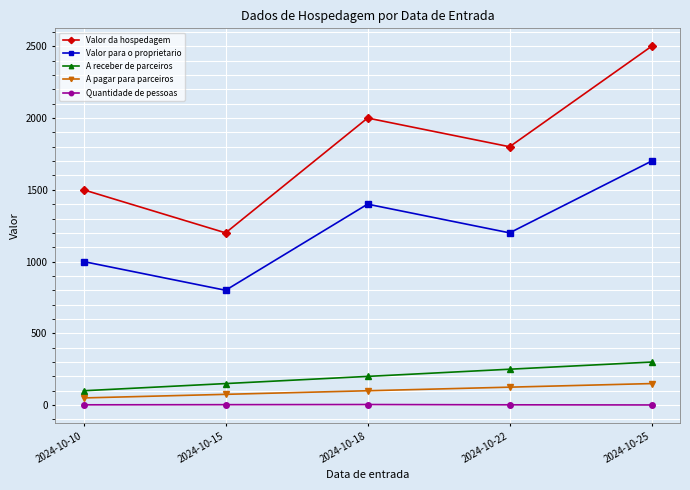

Which series has the widest spread of values?

Valor da hospedagem